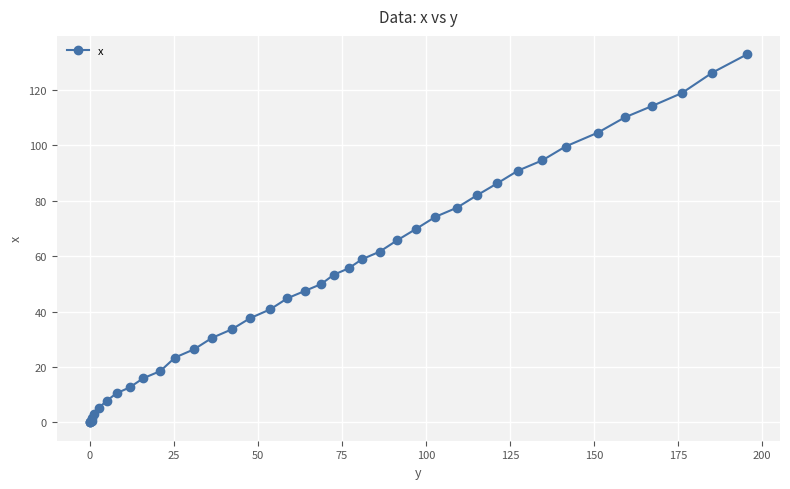

What is the maximum value shown in the chart?

132.9